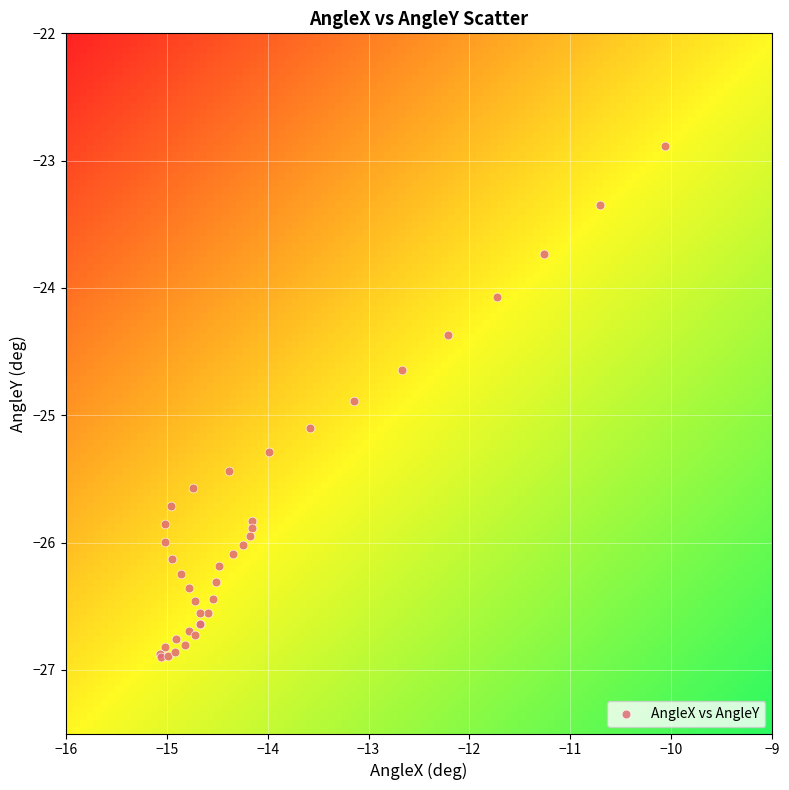

What Y value in the scatter plot is closest to -24?

-24.1